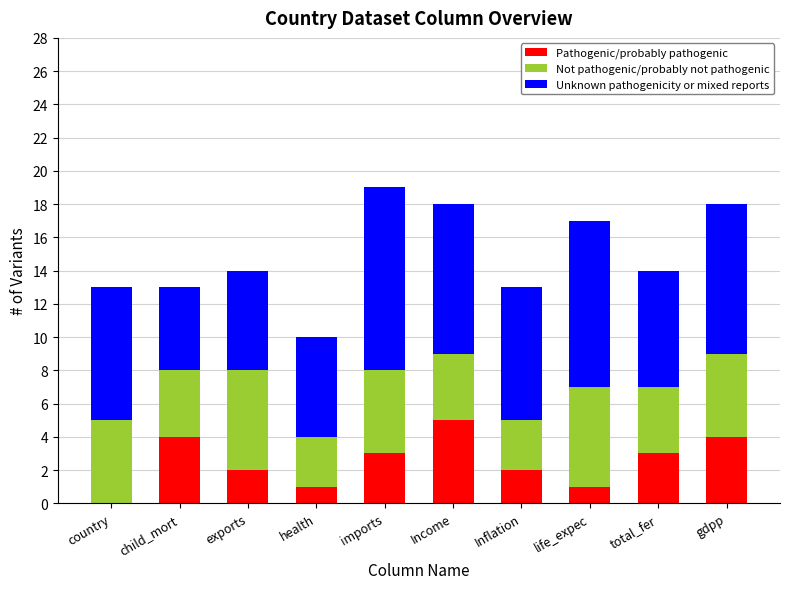

The value of Pathogenic/probably pathogenic at total_fer is 3. True or false?

True